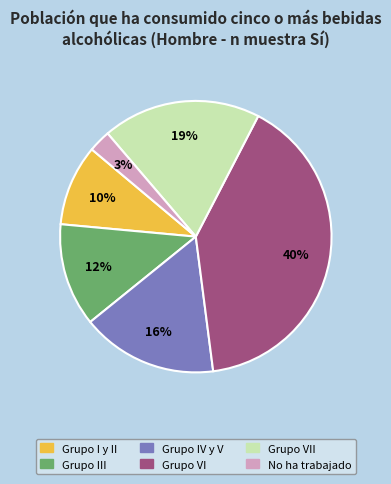

To the nearest percent, what portion does Grupo VII represent?

19%